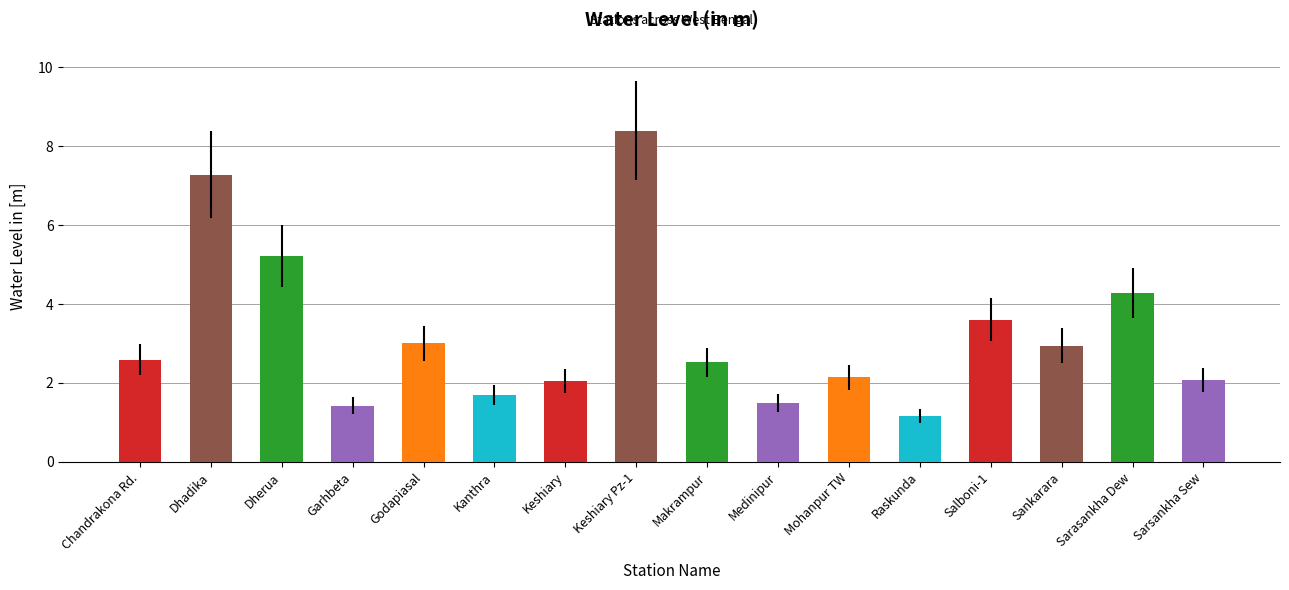

True or false: the data shows 3.4 at Keshiary Pz-1.

False